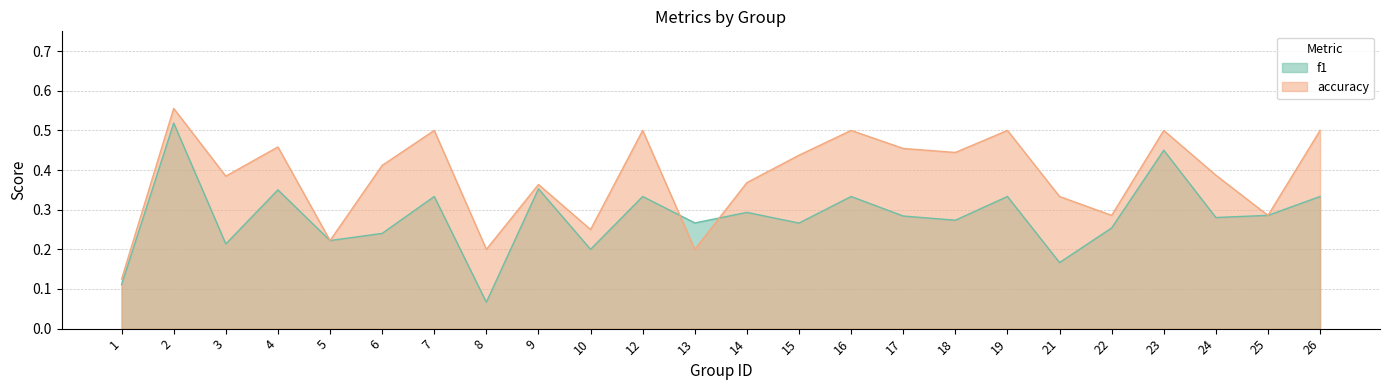

Between 16 and 26, which is larger?

16